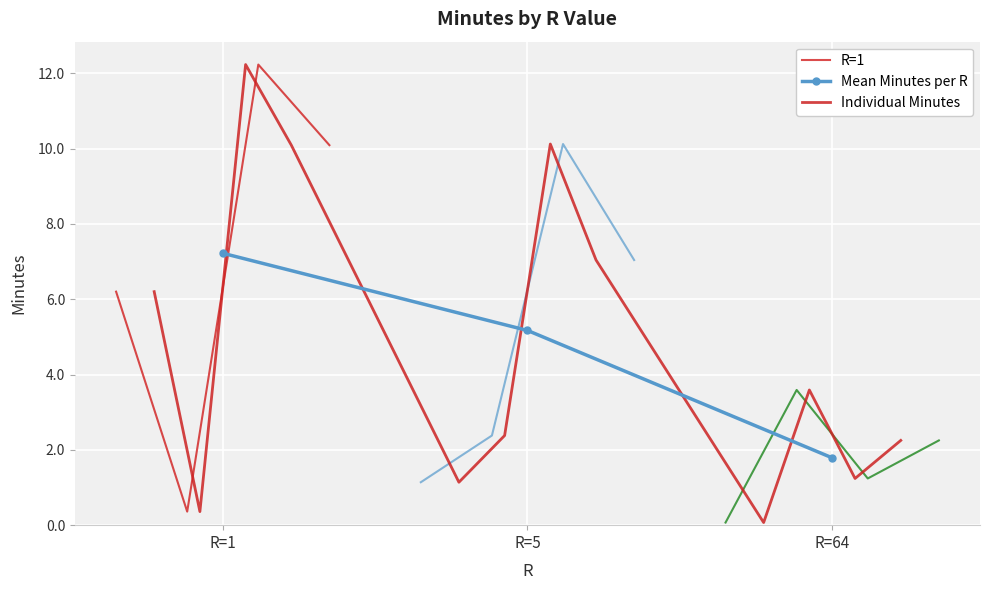

How many categories are shown in the chart?

3